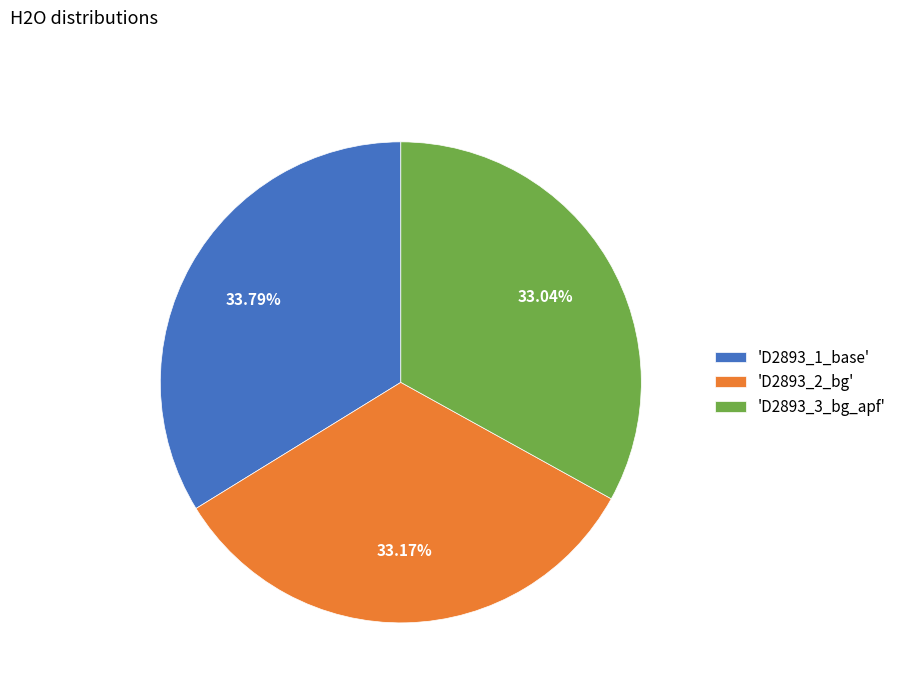

Approximately how many times larger is the value at 'D2893_1_base' compared to 'D2893_2_bg'?

1.0